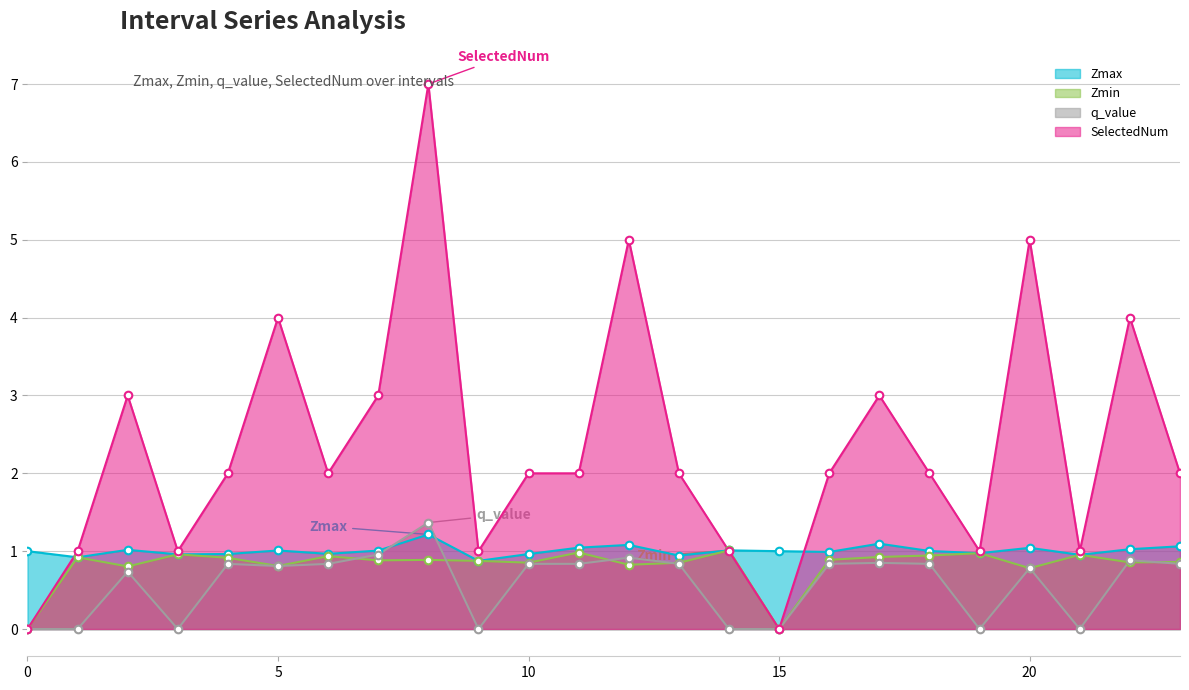

Is the value of q_value at 6 greater than the value of Zmin at 18?

No